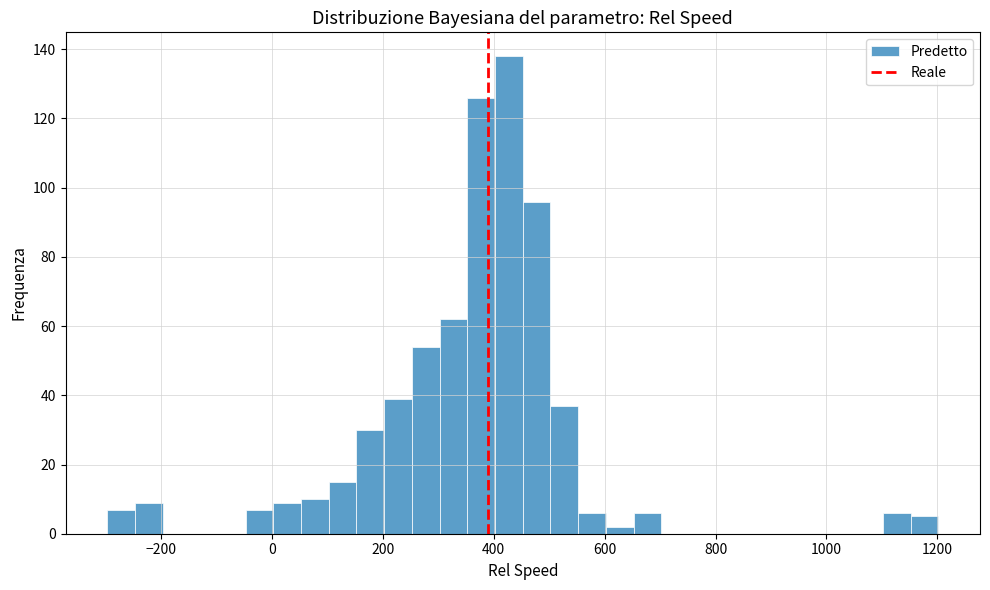

Read against the x-axis, roughly where is the centre of the tallest bar?

420